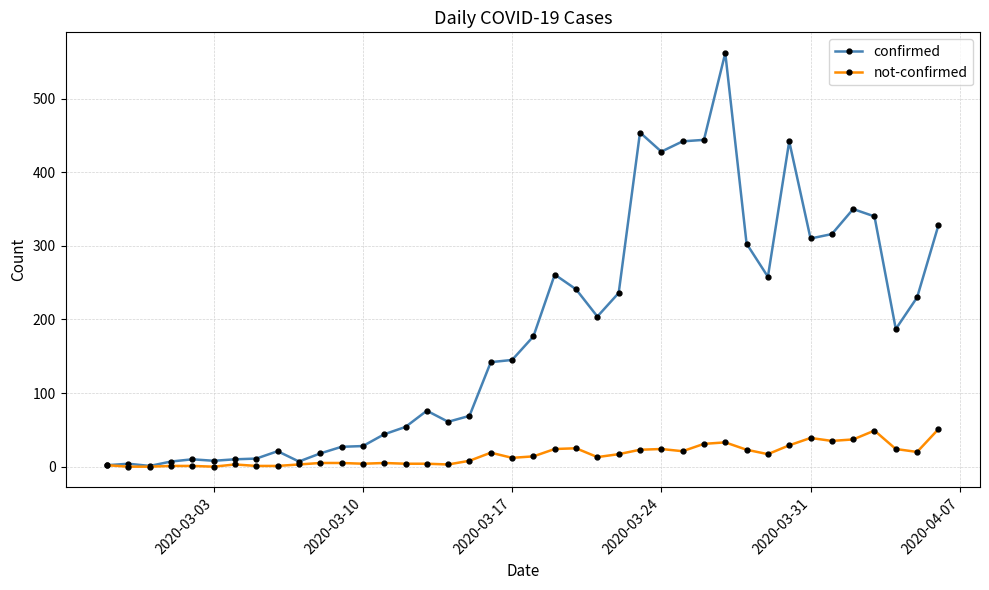

Which series has the largest total across all categories?

confirmed